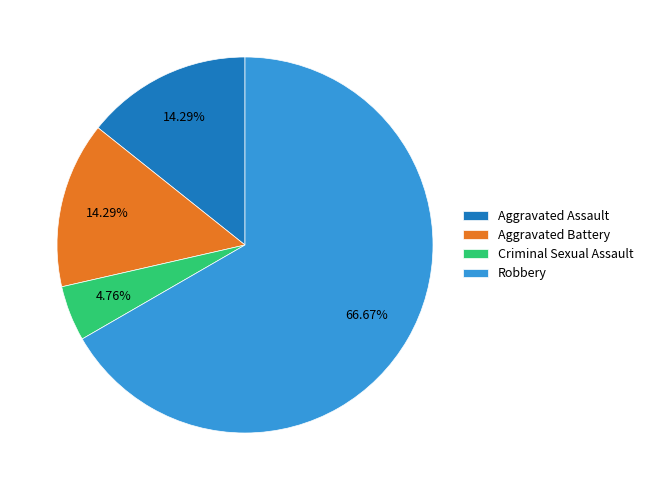

Is it true that Criminal Sexual Assault is 5% of the pie?

True